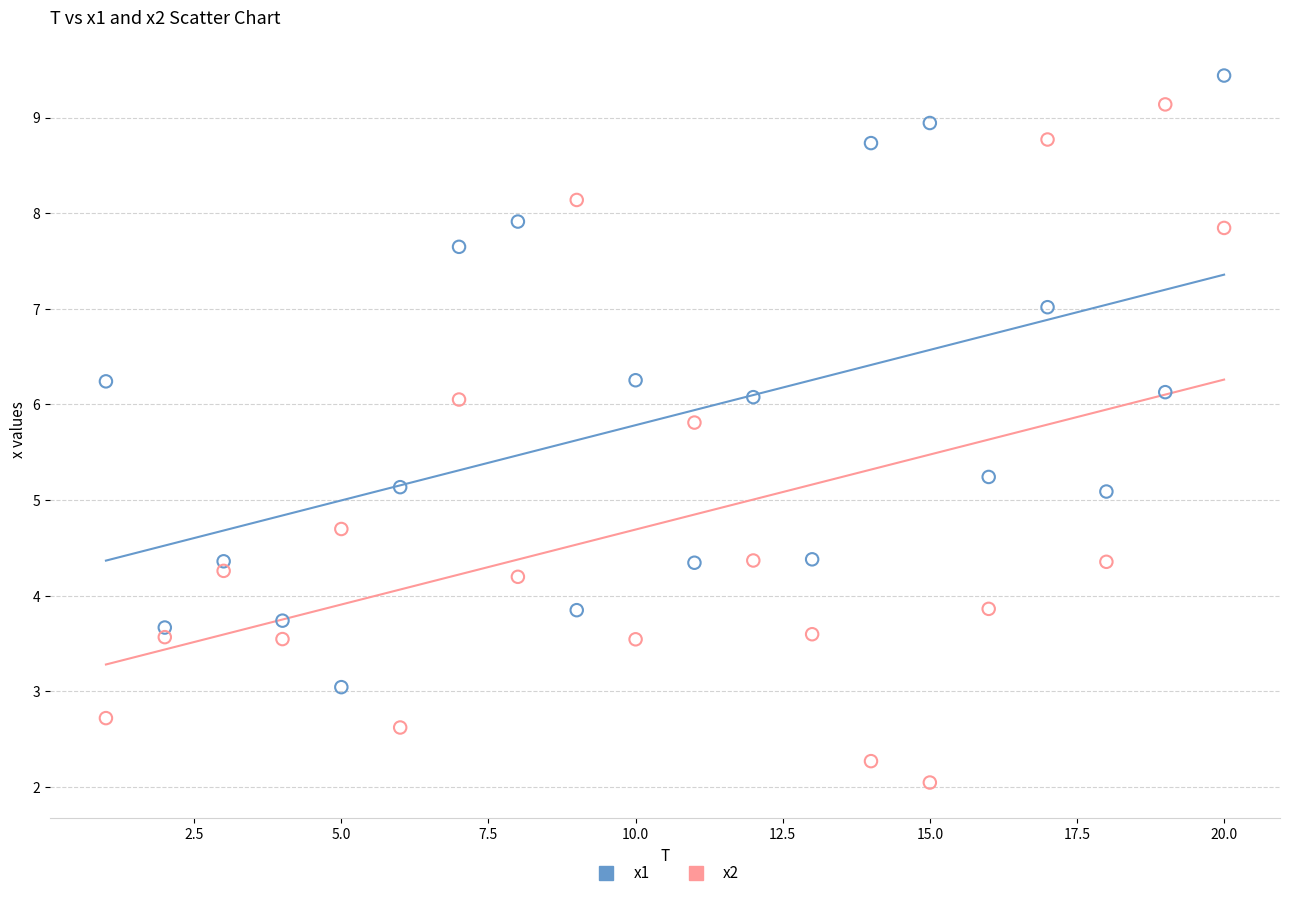

Which series has the widest spread of Y values?

x2